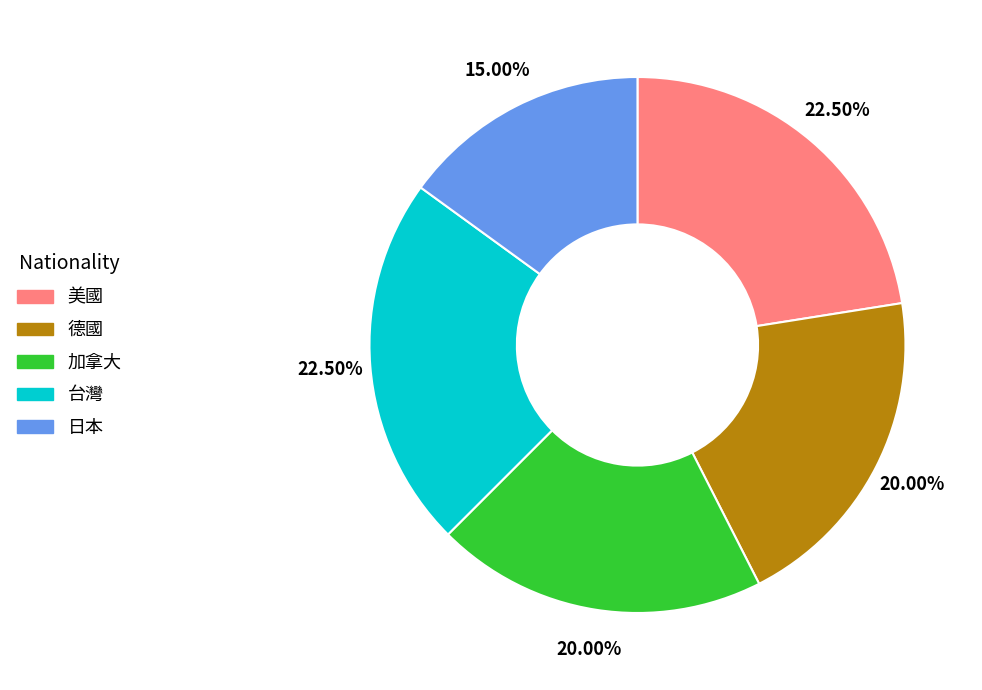

Is the sum of 美國 and 日本 greater than half?

No